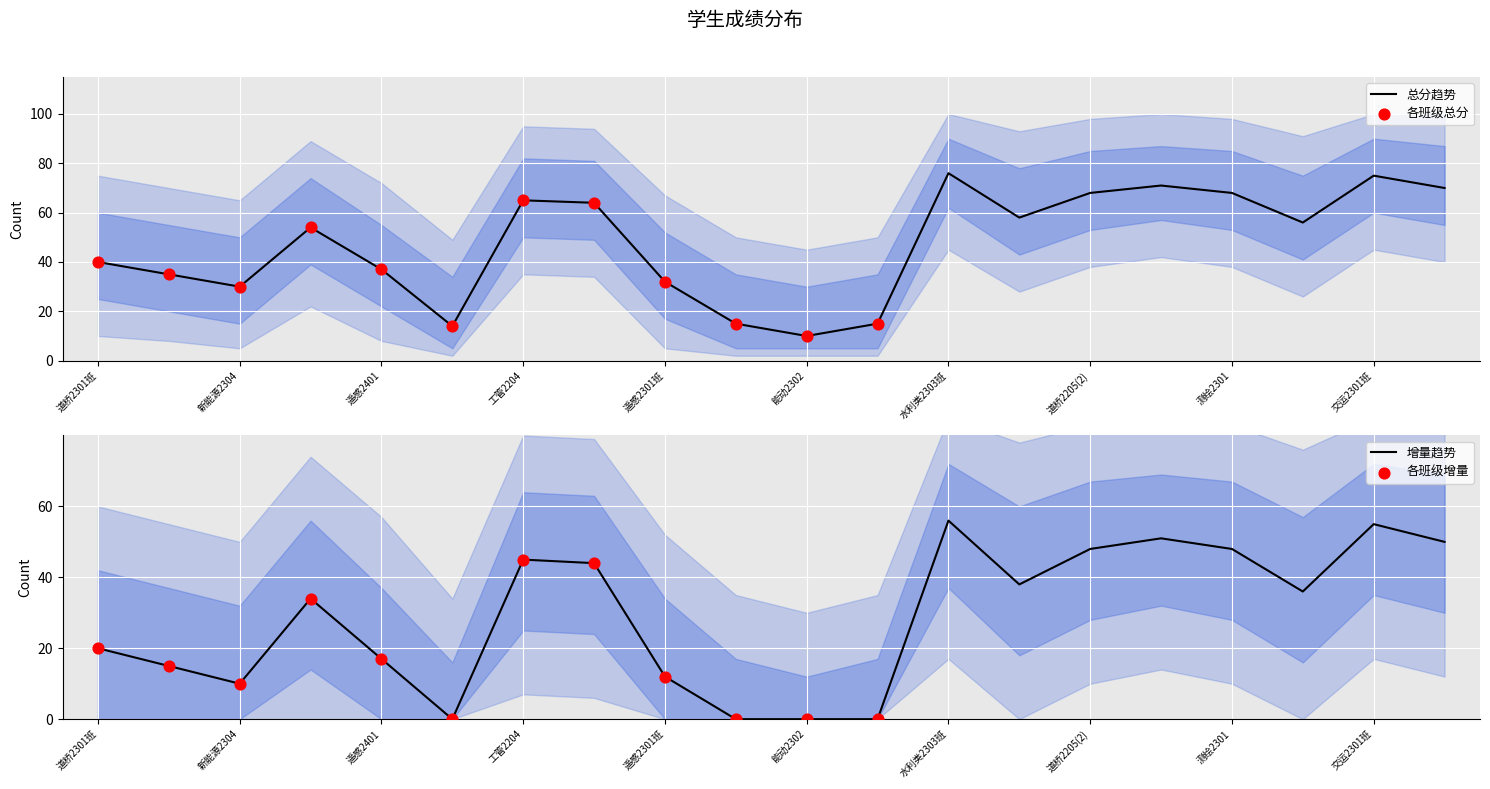

What is the ratio of the value at 水利类2405 to the value at 道桥2205?

1.7